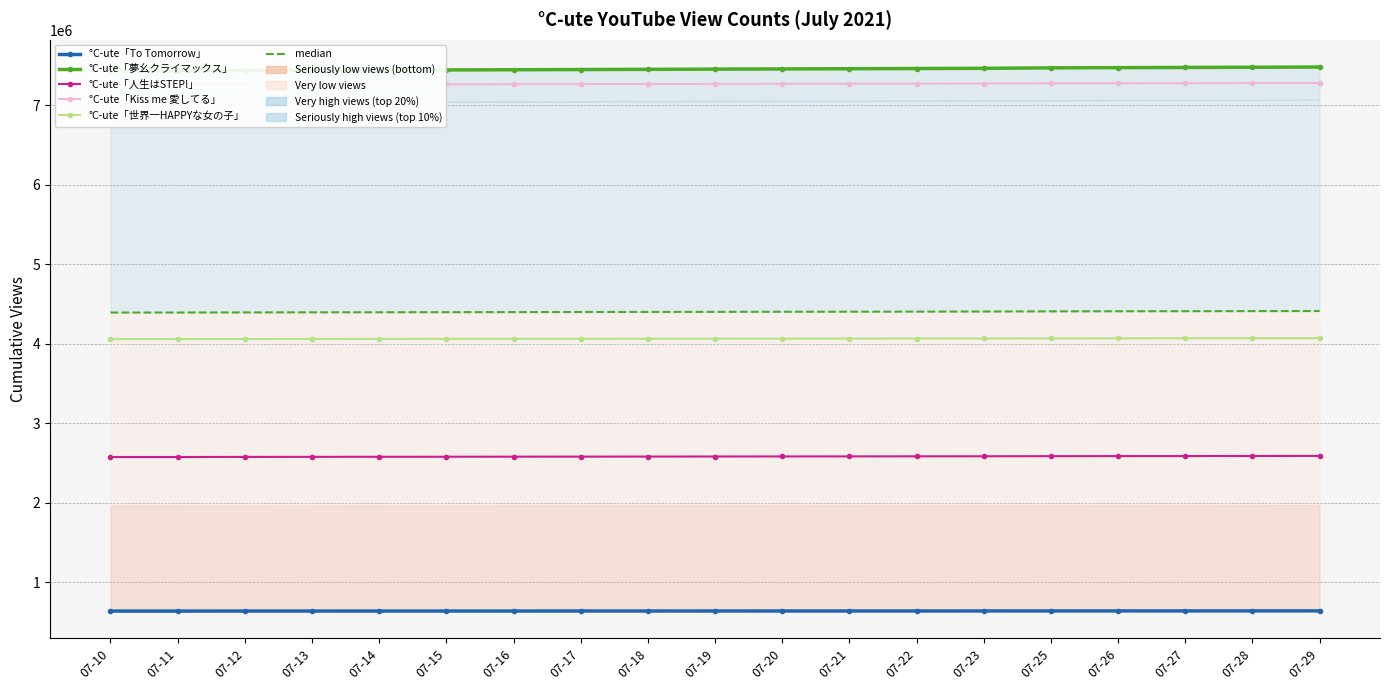

True or false: median and °C-ute「人生はSTEP!」 intersect in this chart.

False